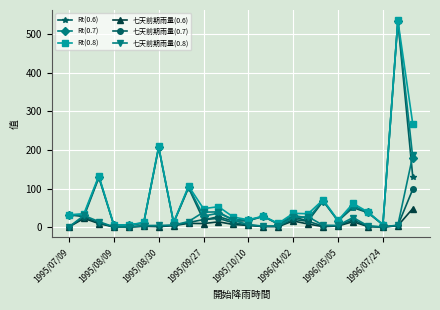

What is the value of the 七天前期雨量(0.7) point at the 20th from the left?

19.0